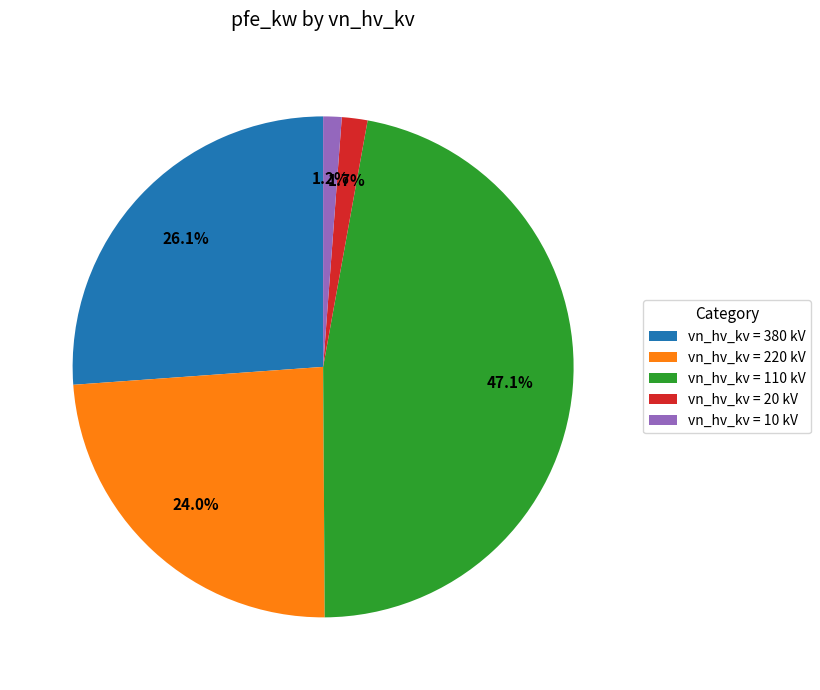

Which has a higher value, vn_hv_kv = 220 kV or vn_hv_kv = 10 kV?

vn_hv_kv = 220 kV